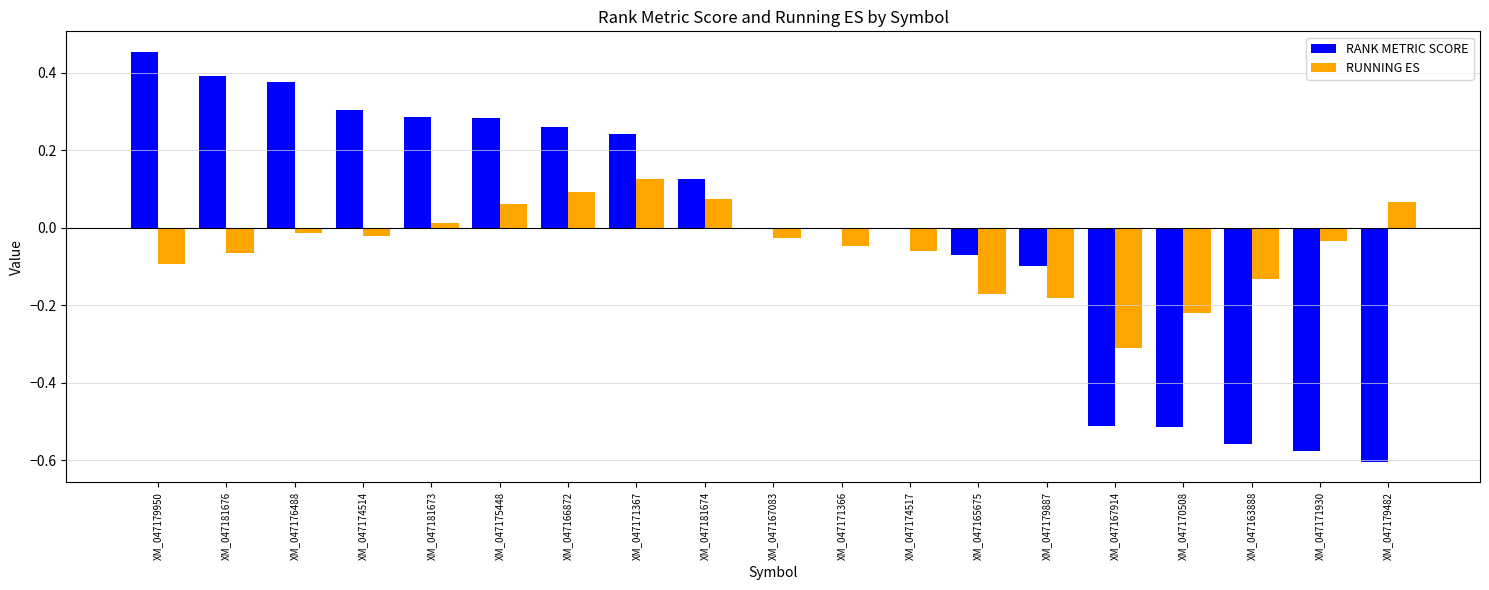

Is it true that RUNNING ES equals -0.0 at XM_047171930?

True